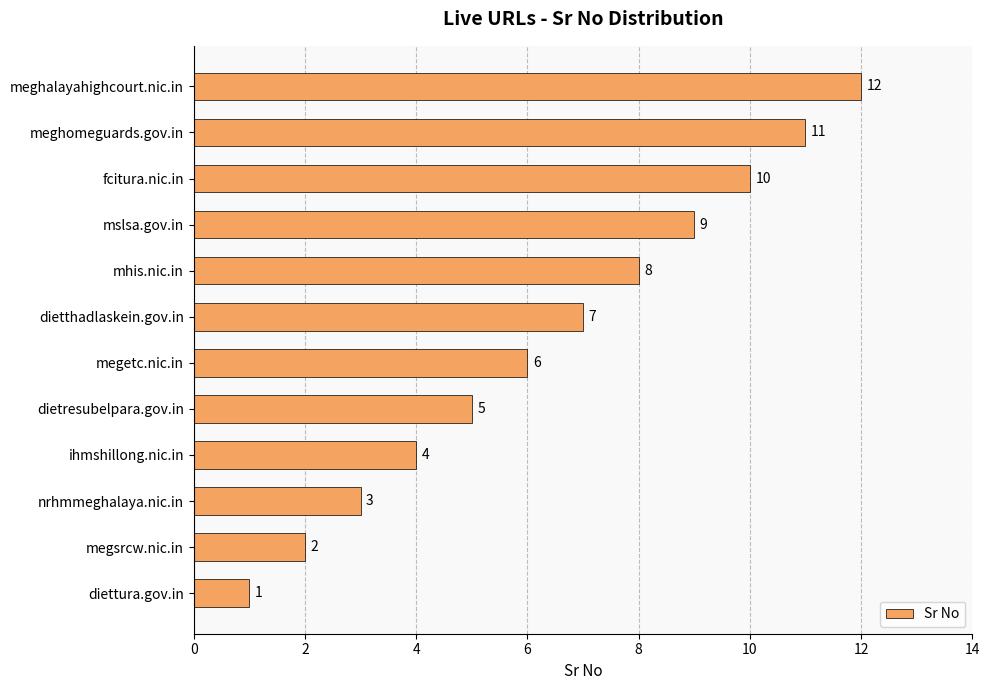

Where is the data nearest to the value 6?

megetc.nic.in